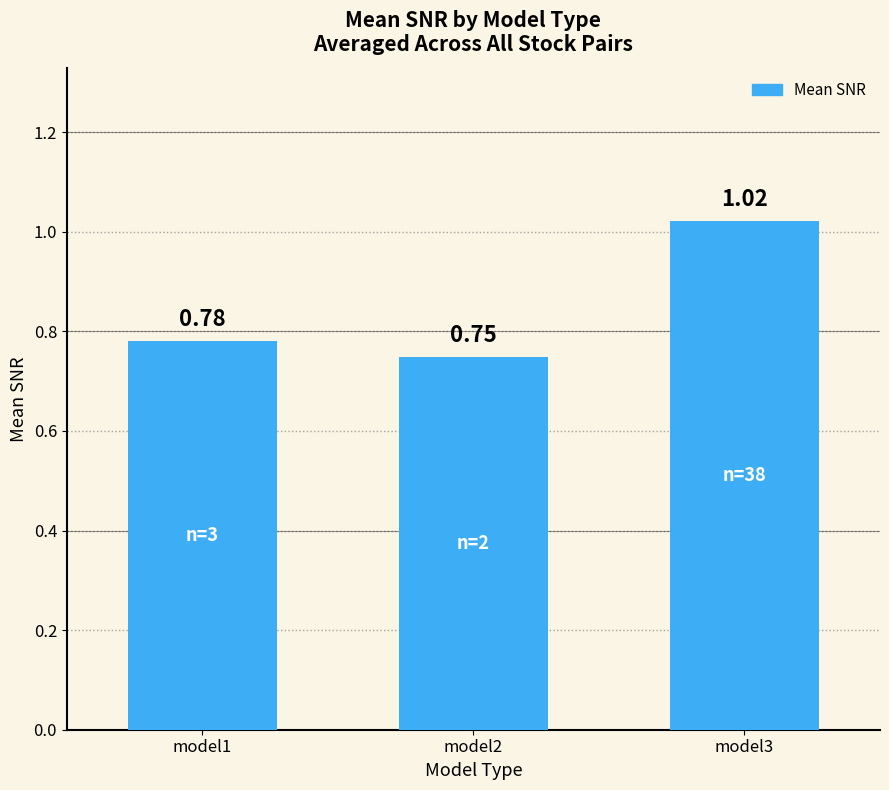

Rank the categories by value from lowest to highest.

model2, model1, model3